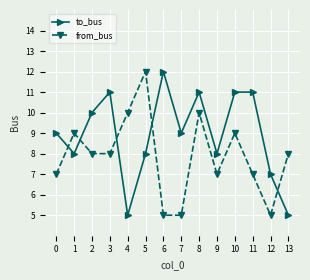

Reading left to right, list all the values displayed in this chart.

to_bus: 9	8	10	11	5	8	12	9	11	8	11	11	7	5
from_bus: 7	9	8	8	10	12	5	5	10	7	9	7	5	8